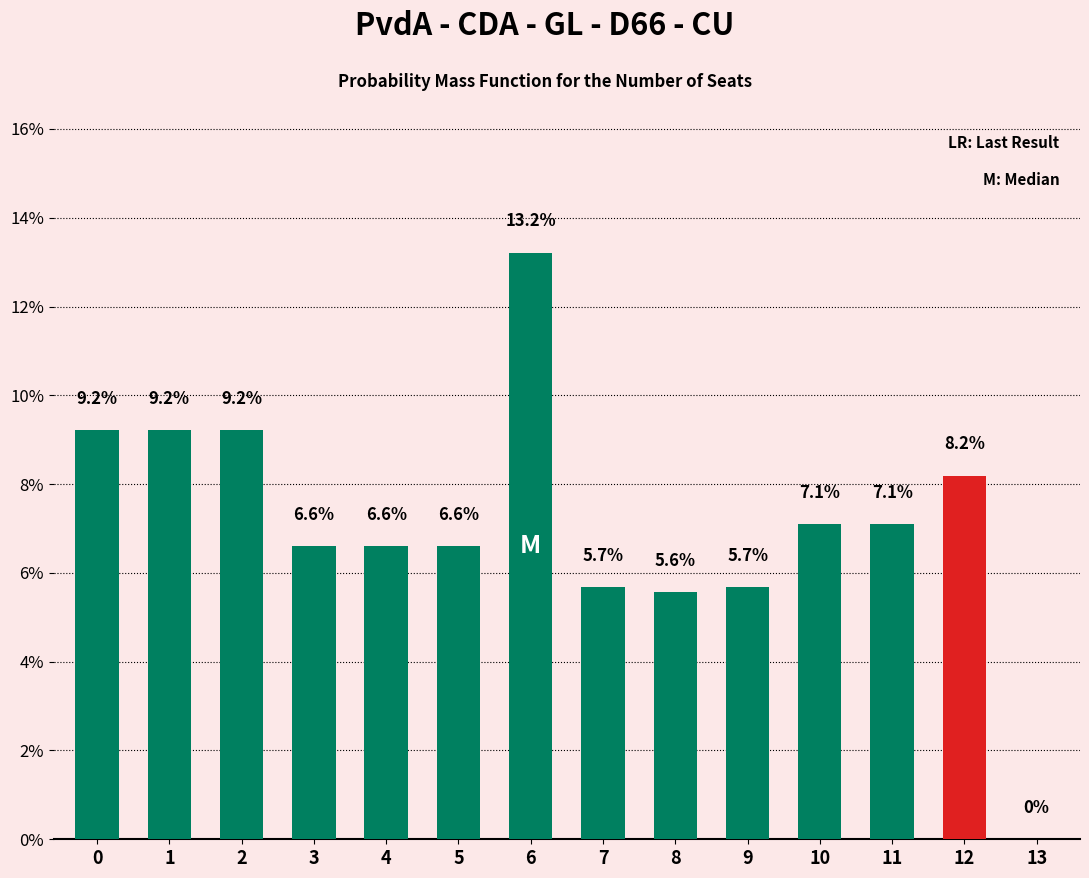

Is it true that the value at 12 is 8.2?

True